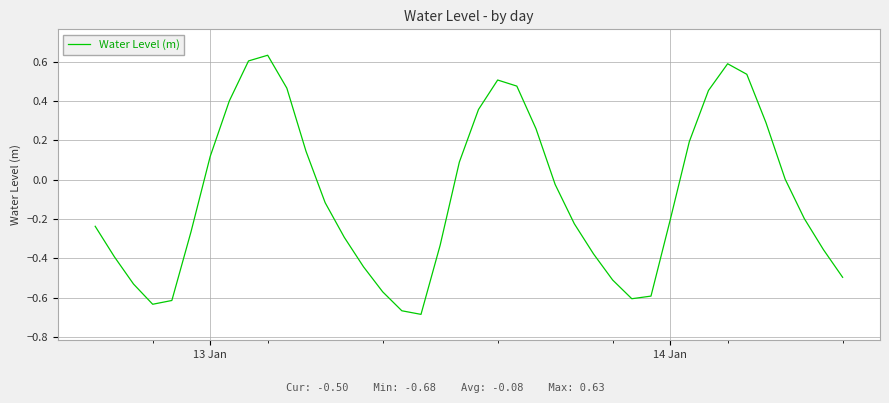

What is the difference between the maximum and minimum values?

1.3